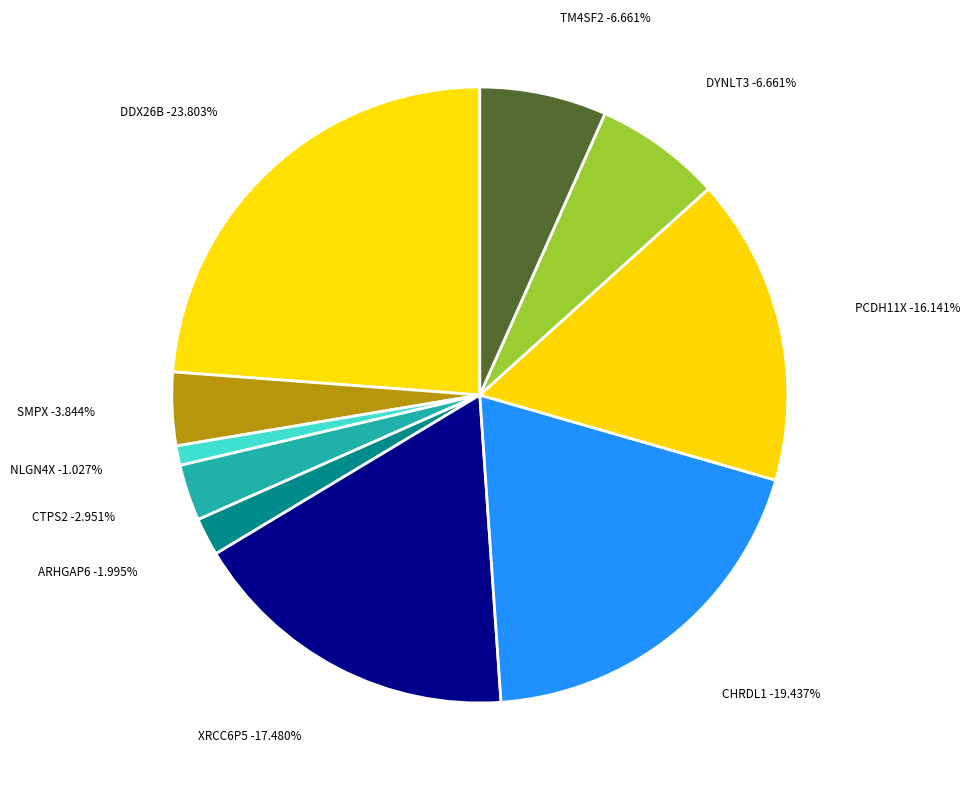

How many segments does this pie chart have?

10